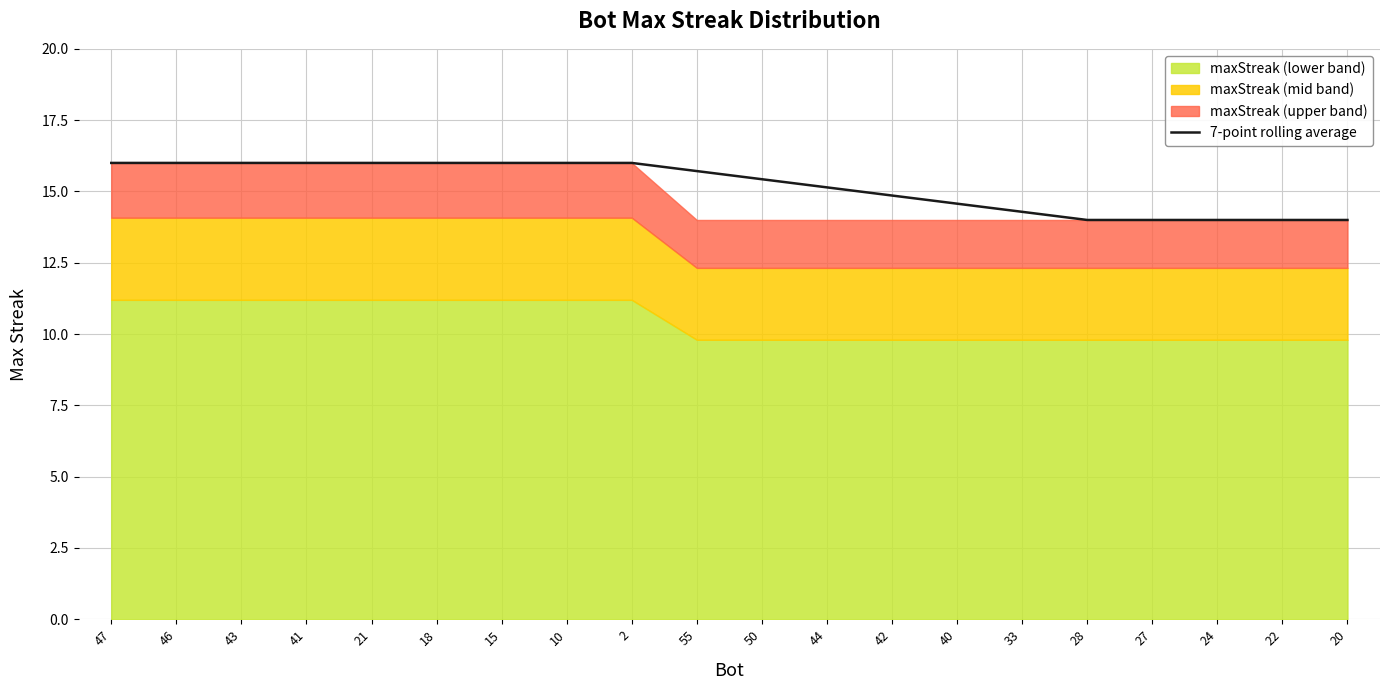

List the labels in order of value, largest first.

47, 46, 43, 41, 21, 18, 15, 10, 2, 55, 50, 44, 42, 40, 33, 28, 27, 24, 22, 20